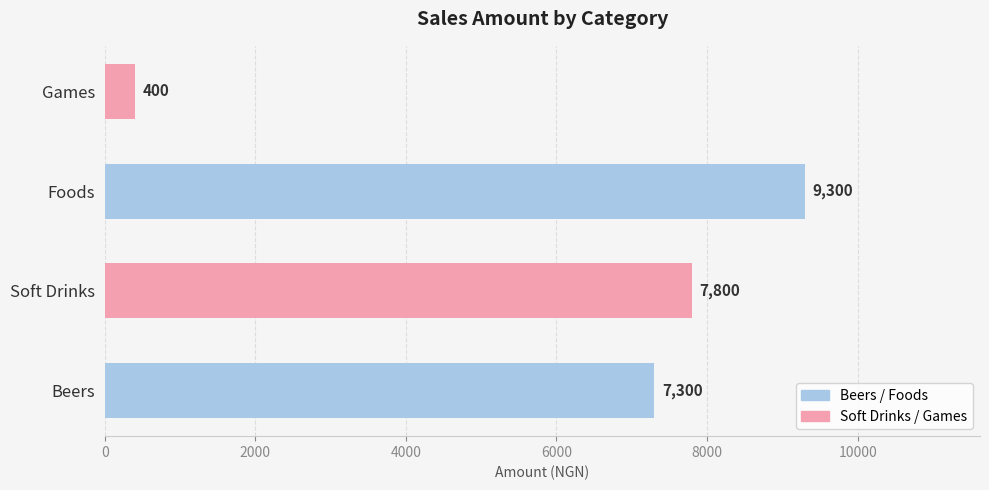

What is the change in value from Foods to Games?

-8900